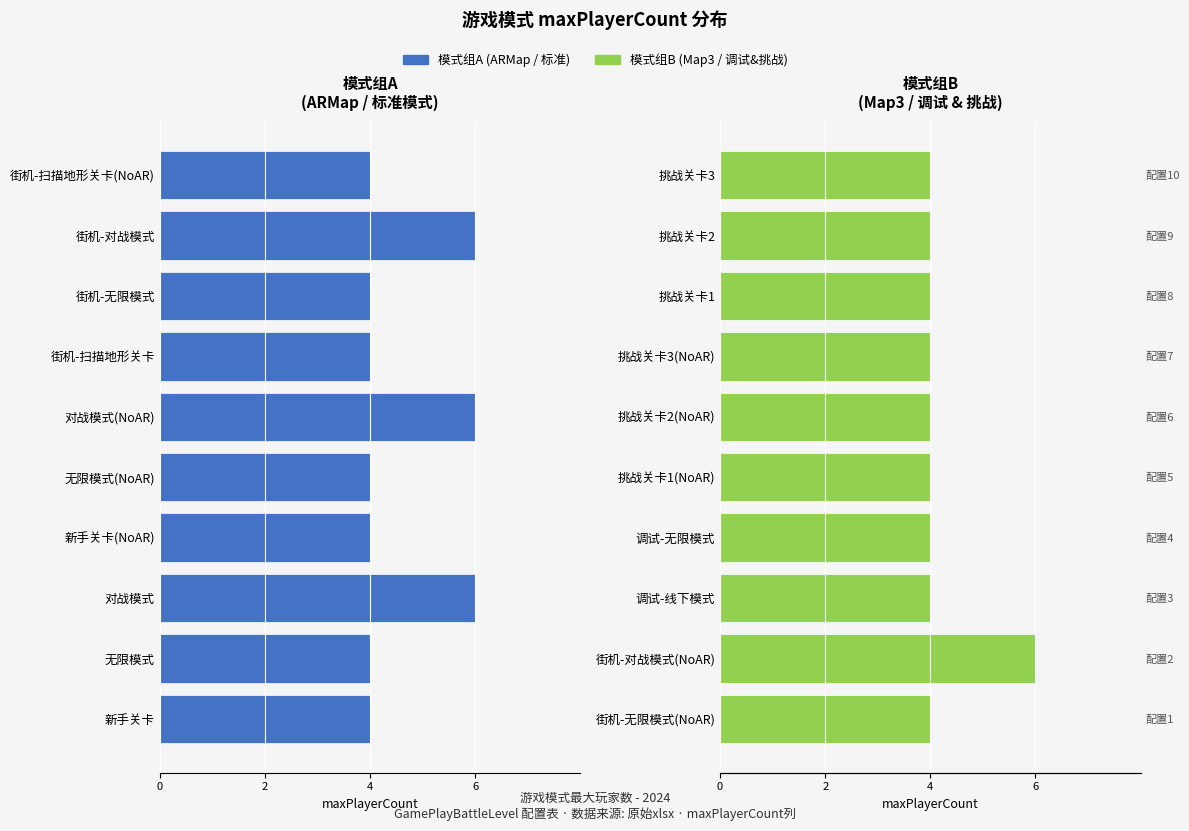

What are all the series names shown in the legend?

模式组A, 模式组B